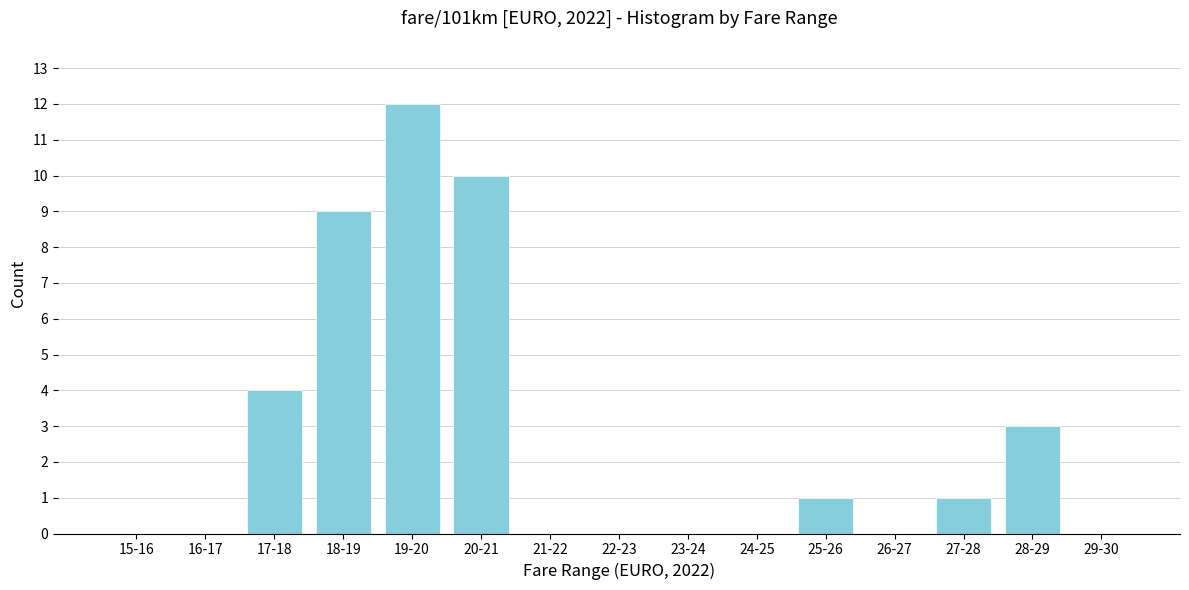

Reading right to left, list all the values displayed in this chart.

29-30=0	28-29=3	27-28=1	26-27=0	25-26=1	24-25=0	23-24=0	22-23=0	21-22=0	20-21=10	19-20=12	18-19=9	17-18=4	16-17=0	15-16=0